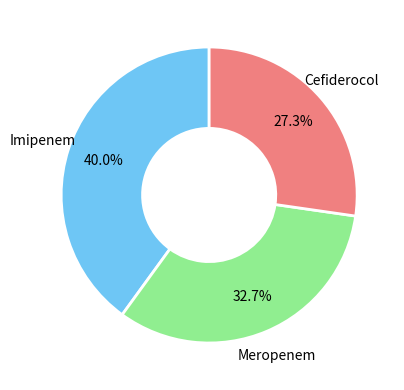

Does Cefiderocol account for over 50% of the chart?

No